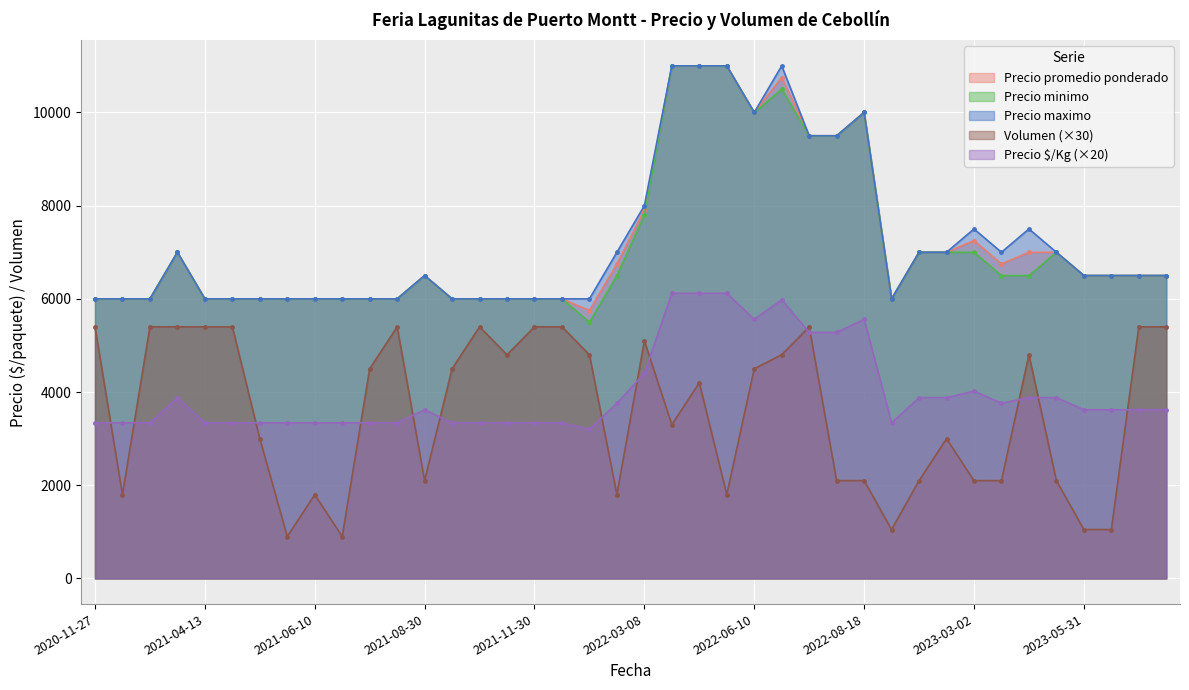

Which category has the lowest value across all series?

2021-07-05